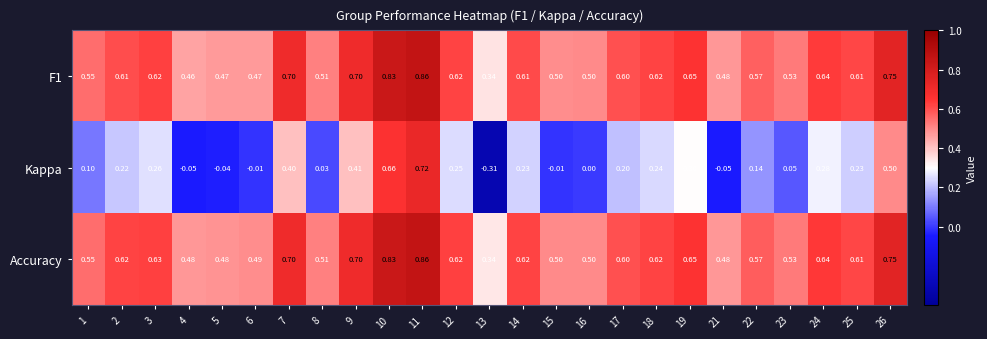

Which series has the largest total across all categories?

Accuracy